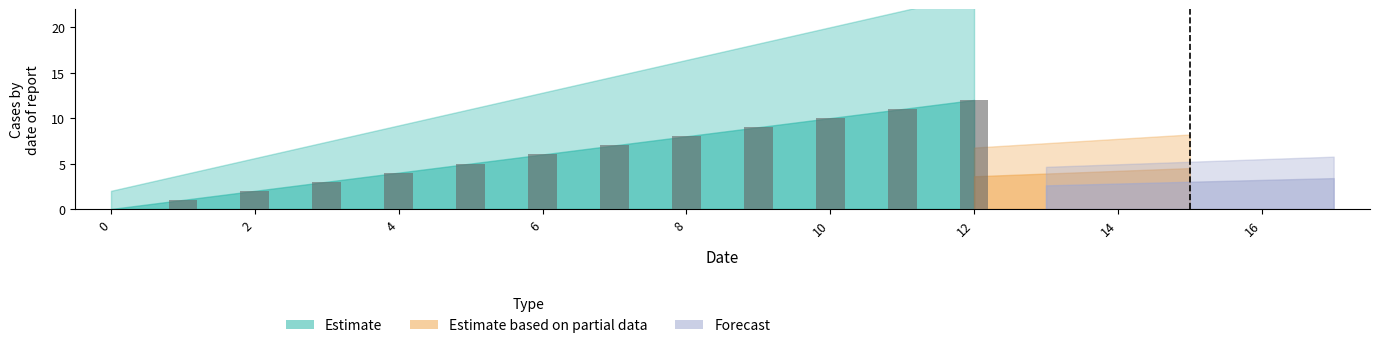

What is the sum of all values?

78